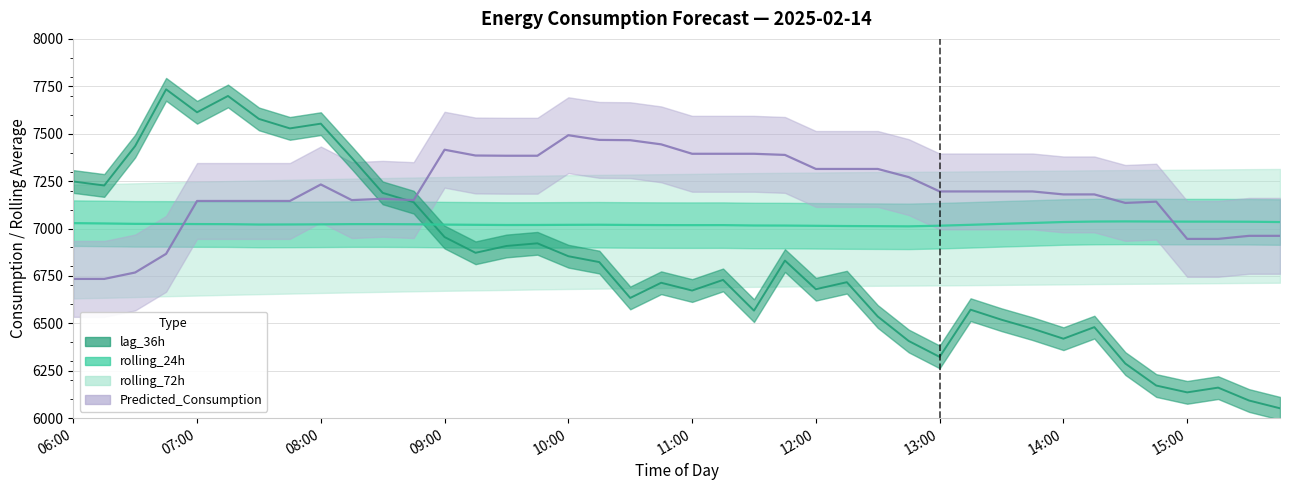

What is the value of the Predicted_Consumption point at the 39th from the left?

6961.4